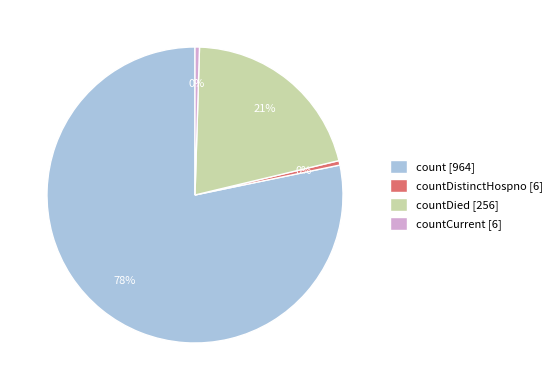

Is there any slice that represents more than half of the pie?

Yes